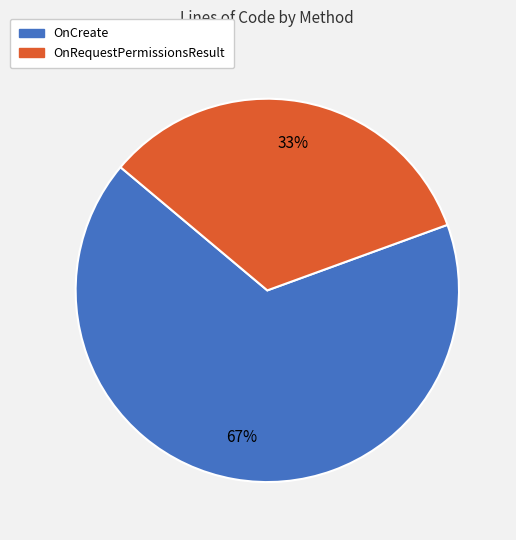

Which slice represents more than half of the pie?

OnCreate